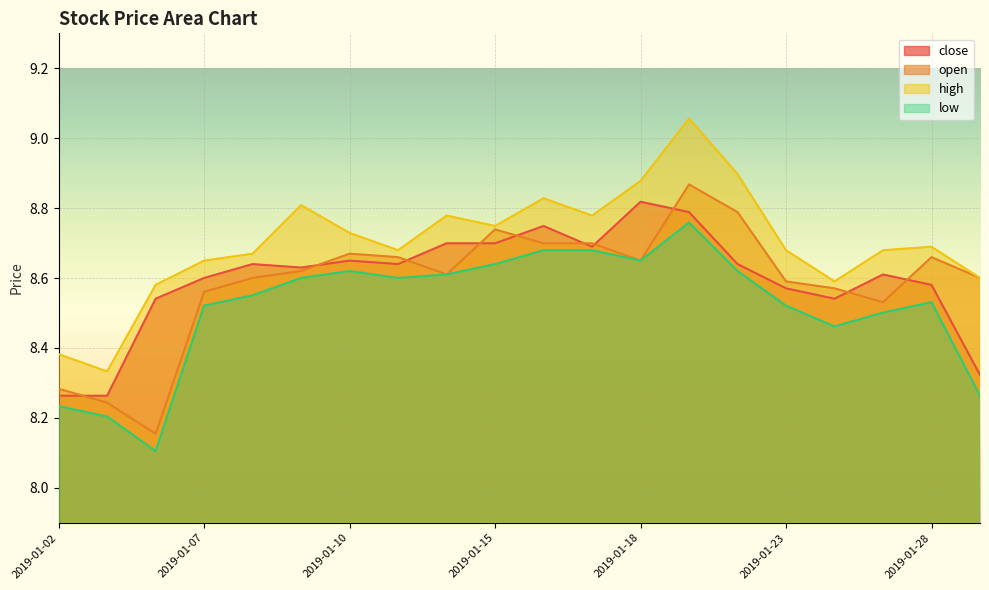

The close series shows 3.6 at 2019-01-04. True or false?

False